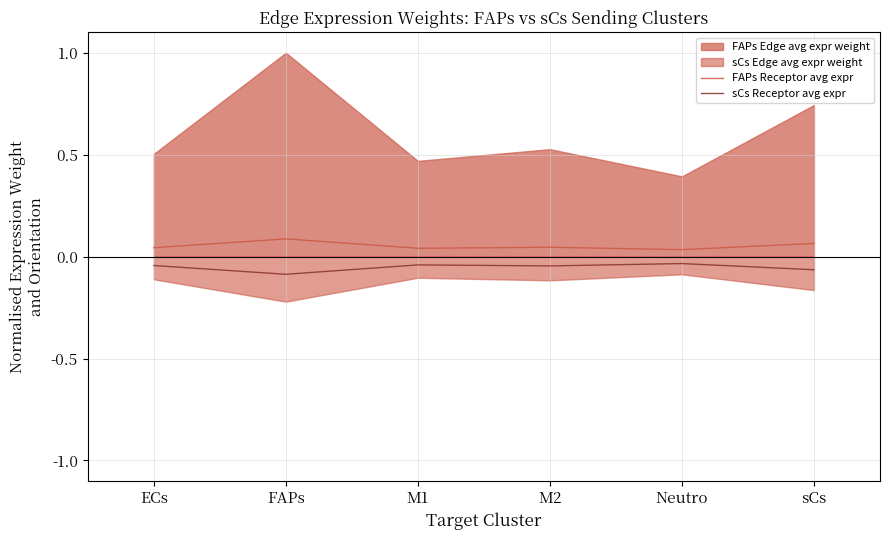

Is the value of sCs Receptor avg expr at Neutro greater than the value of FAPs Receptor avg expr at FAPs?

No